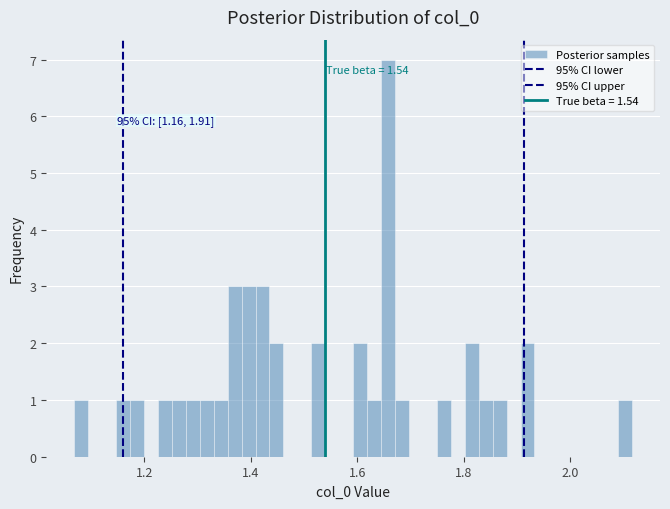

Read against the x-axis, roughly where is the centre of the tallest bar?

1.66